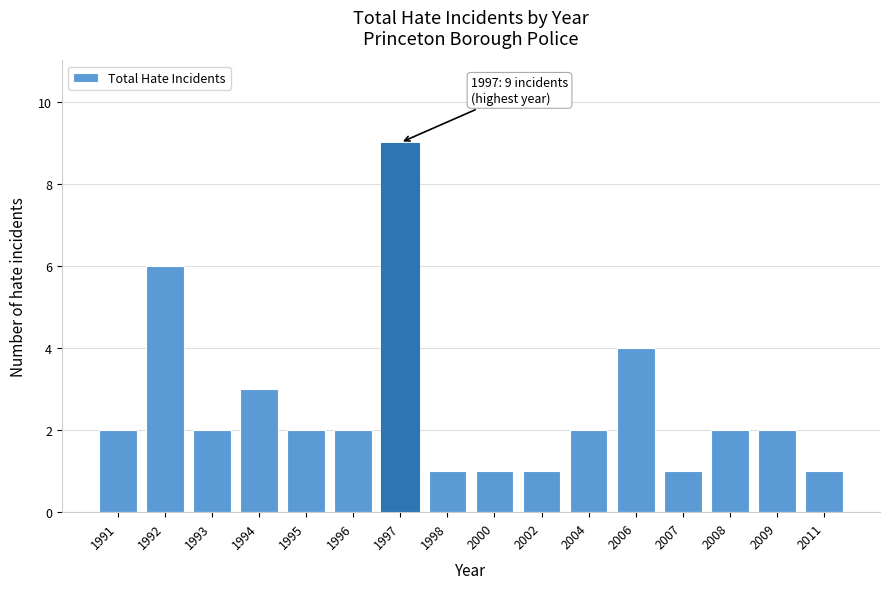

Reading left to right, extract all data points from this chart.

1991=2	1992=6	1993=2	1994=3	1995=2	1996=2	1997=9	1998=1	2000=1	2002=1	2004=2	2006=4	2007=1	2008=2	2009=2	2011=1